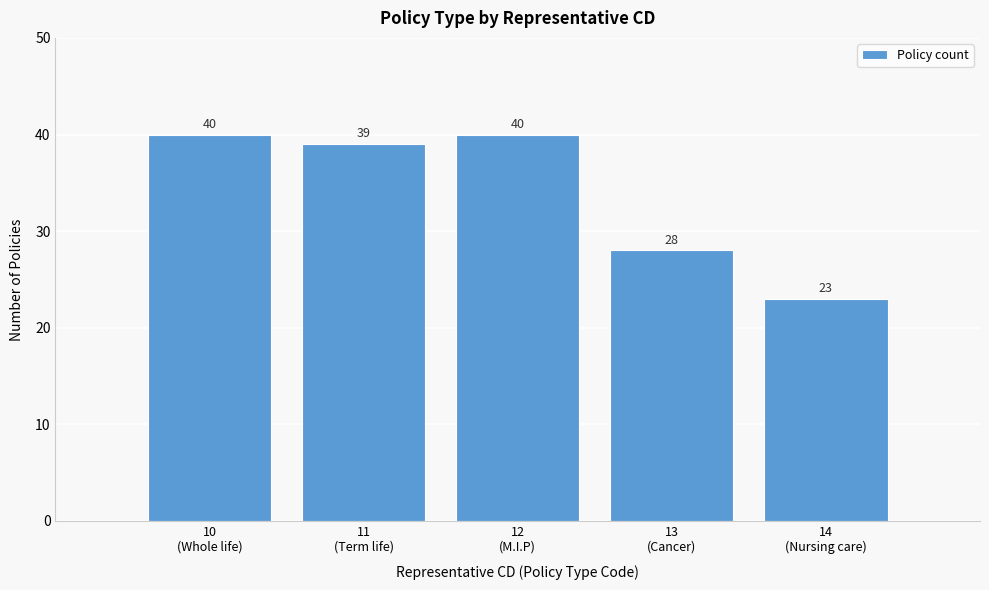

Reading left to right, extract all data points from this chart.

40	39	40	28	23